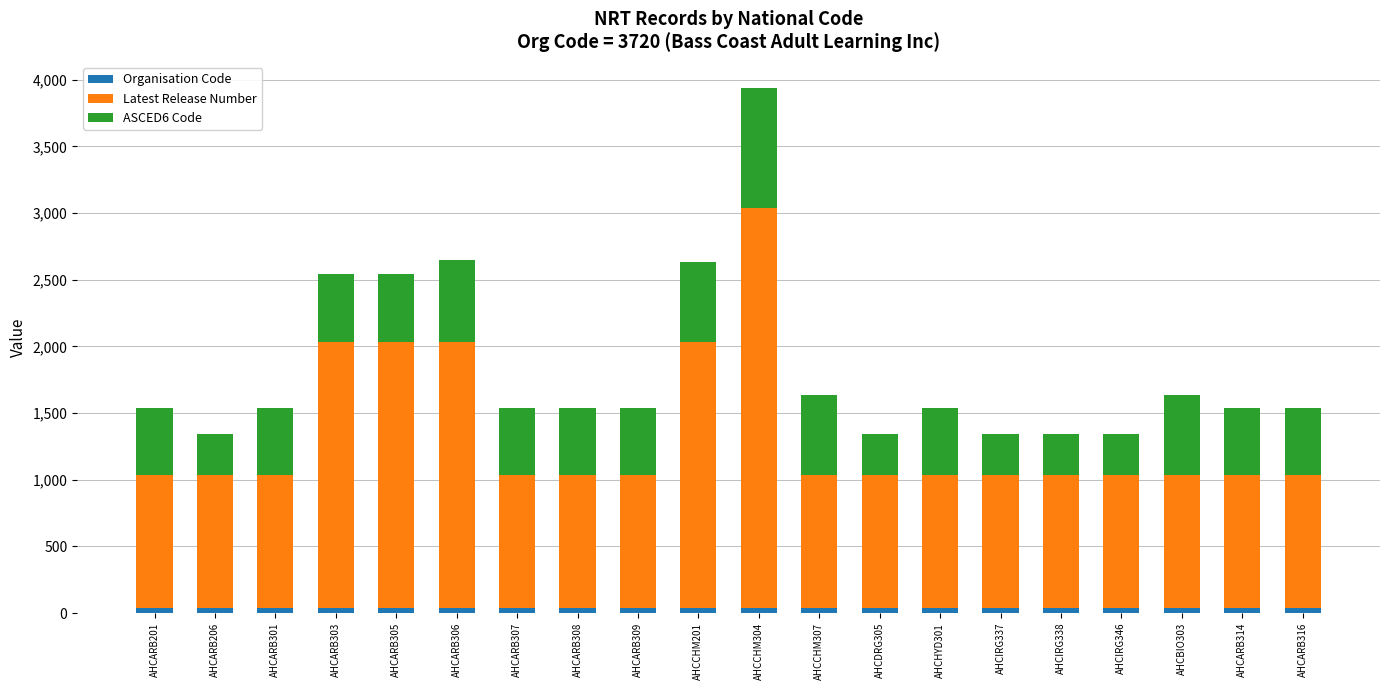

At which category is the sum across all series the highest?

AHCCHM304